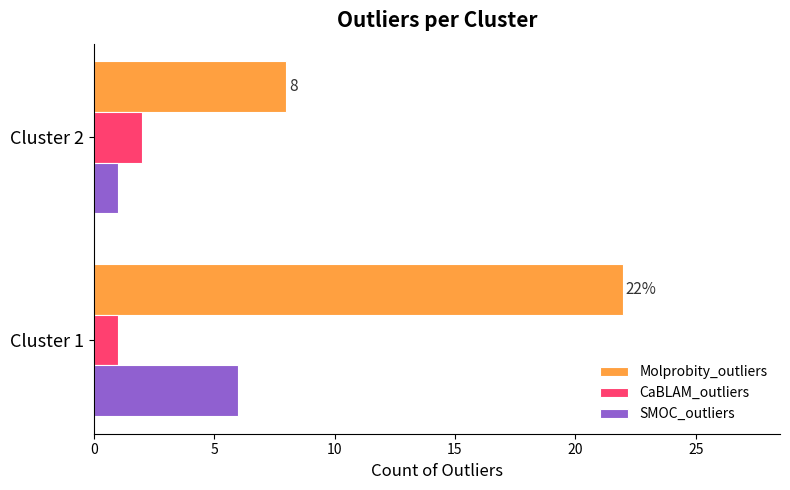

Rank the series by their maximum value, from lowest to highest.

CaBLAM_outliers, SMOC_outliers, Molprobity_outliers